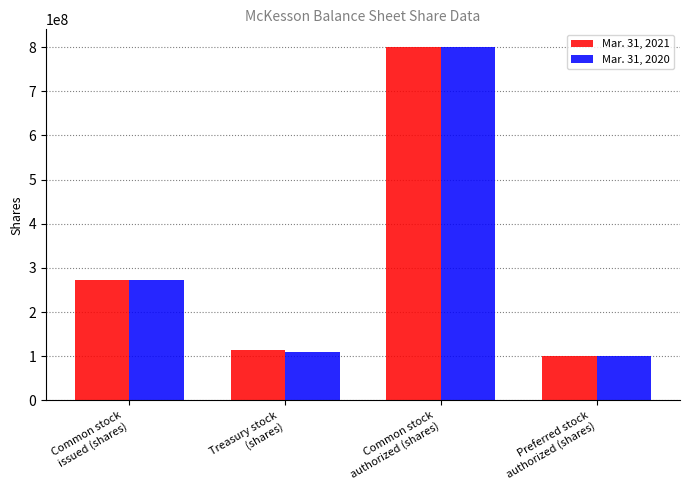

What position from the right is Common stock
authorized (shares)?

2